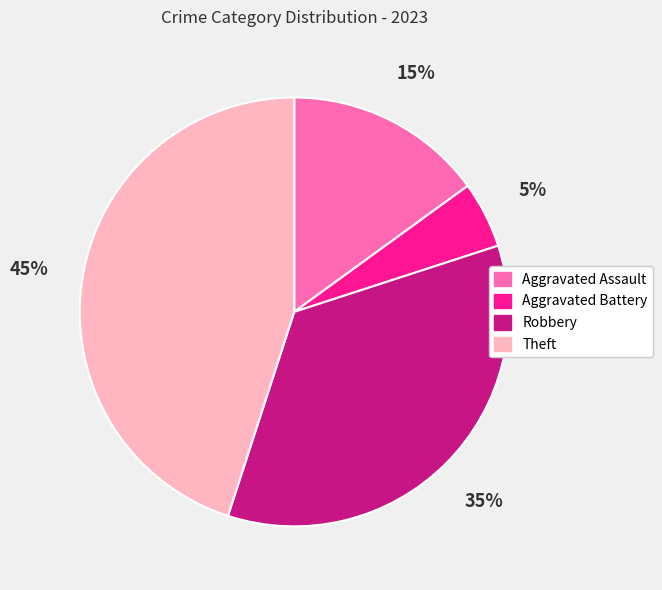

Is Aggravated Battery the majority of the pie?

No